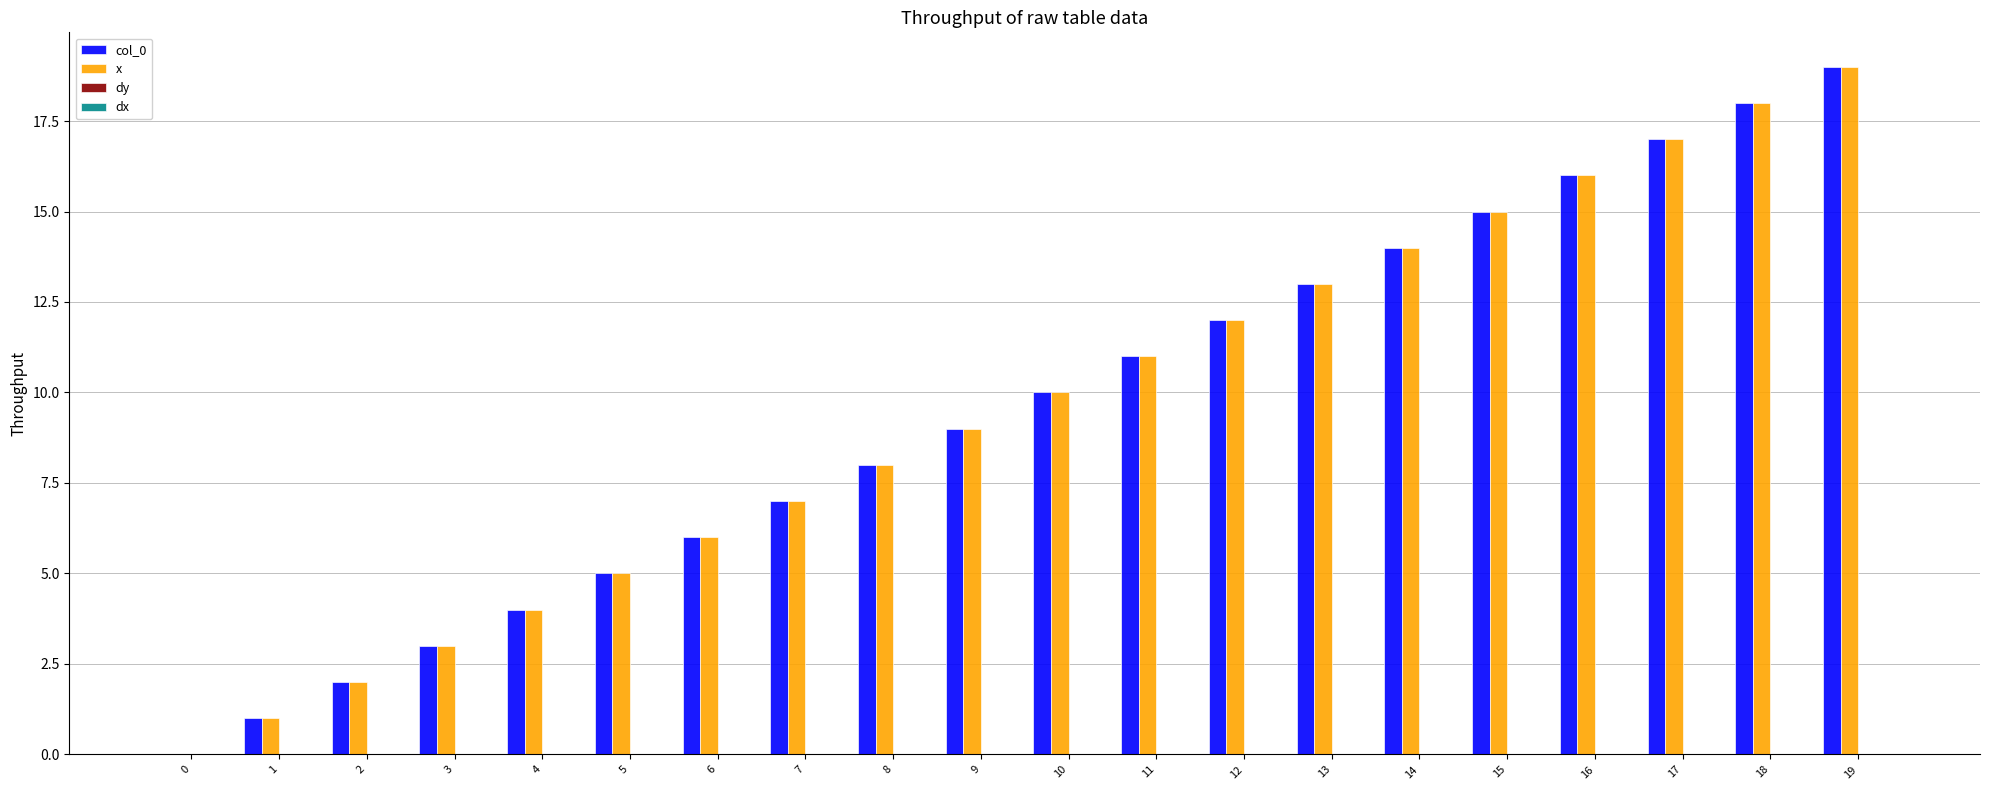

True or false: col_0 has a value of 1.6 at 4.

False